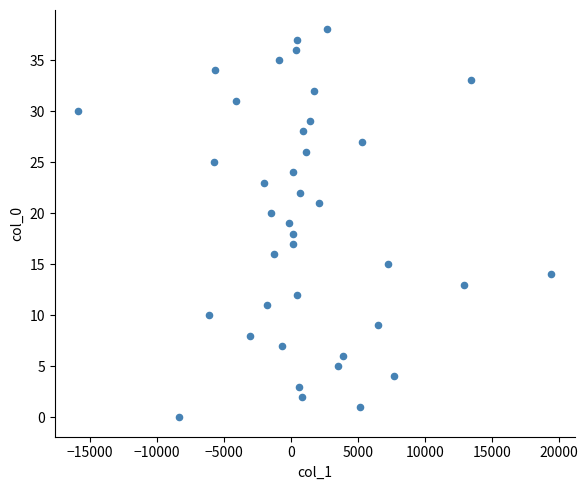

What is the range of Y values (max minus min)?

38